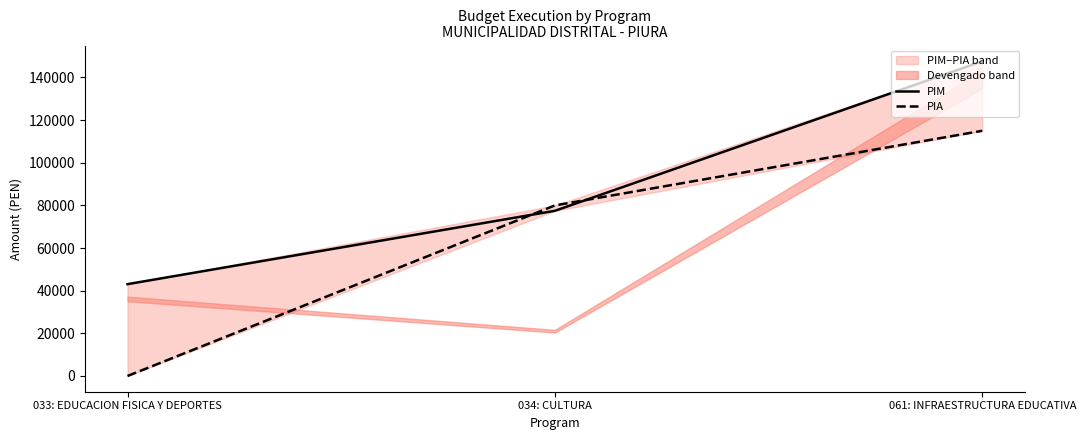

Which category has the lowest value across all series?

033: EDUCACION FISICA Y DEPORTES